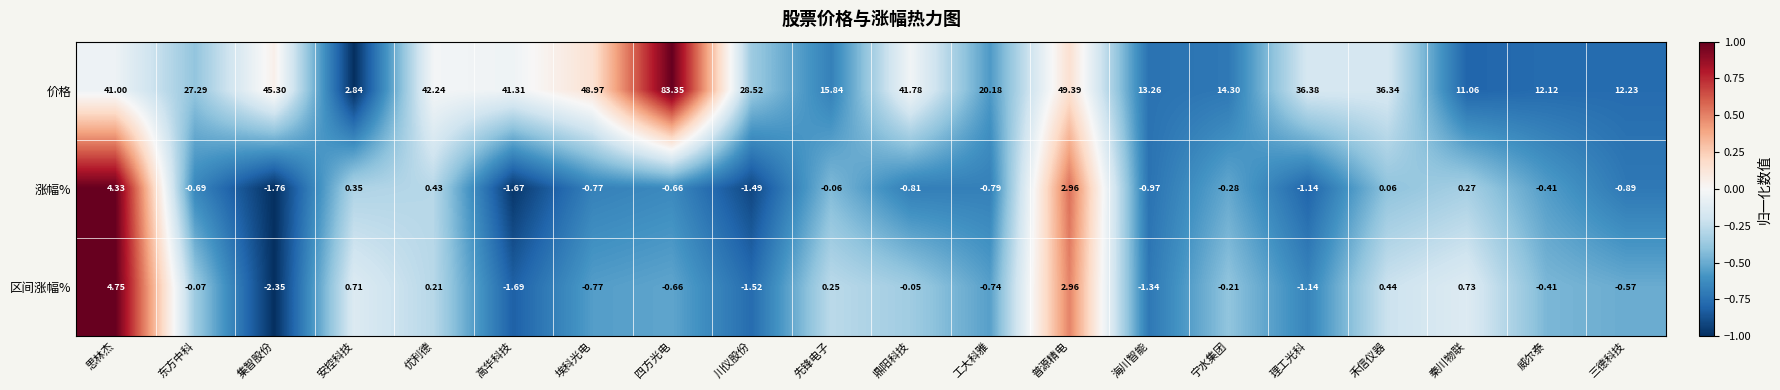

At which label does 涨幅% first exceed 0?

思林杰